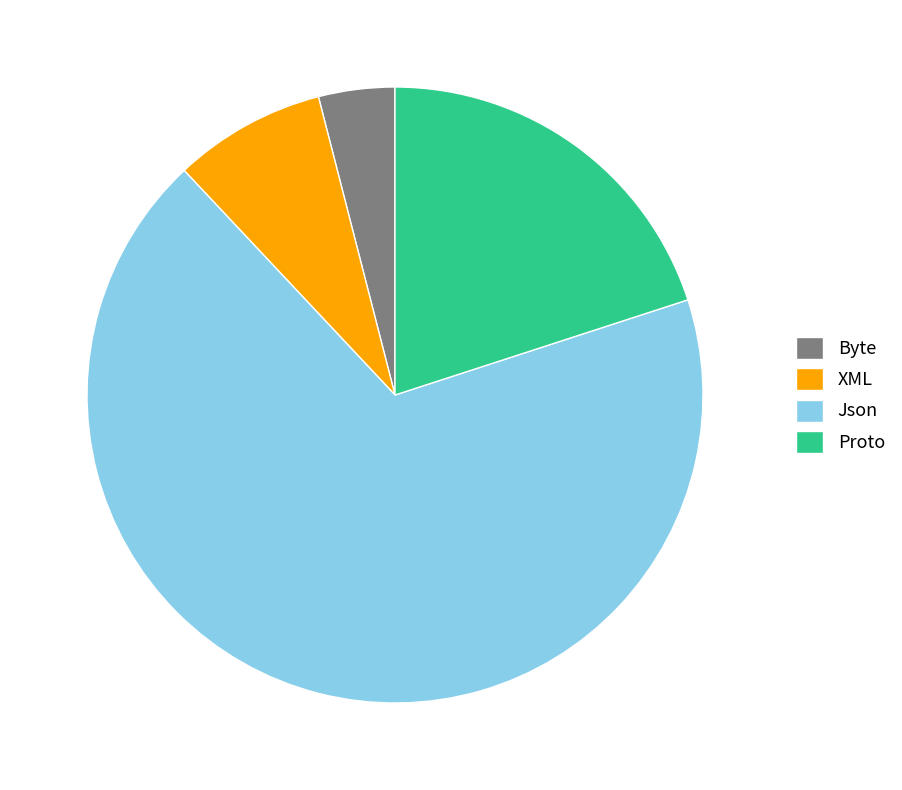

Rank the categories by value from lowest to highest.

Byte, XML, Proto, Json